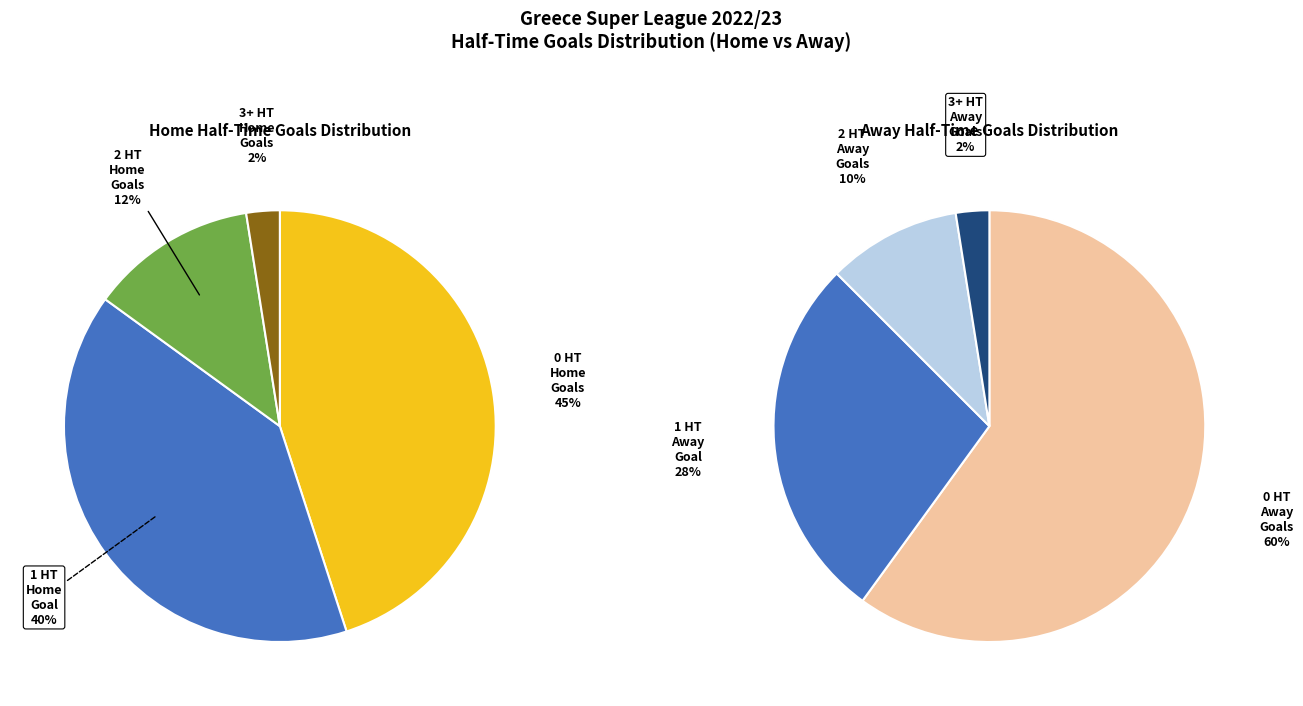

True or false: 0 accounts for 81% of the total.

False